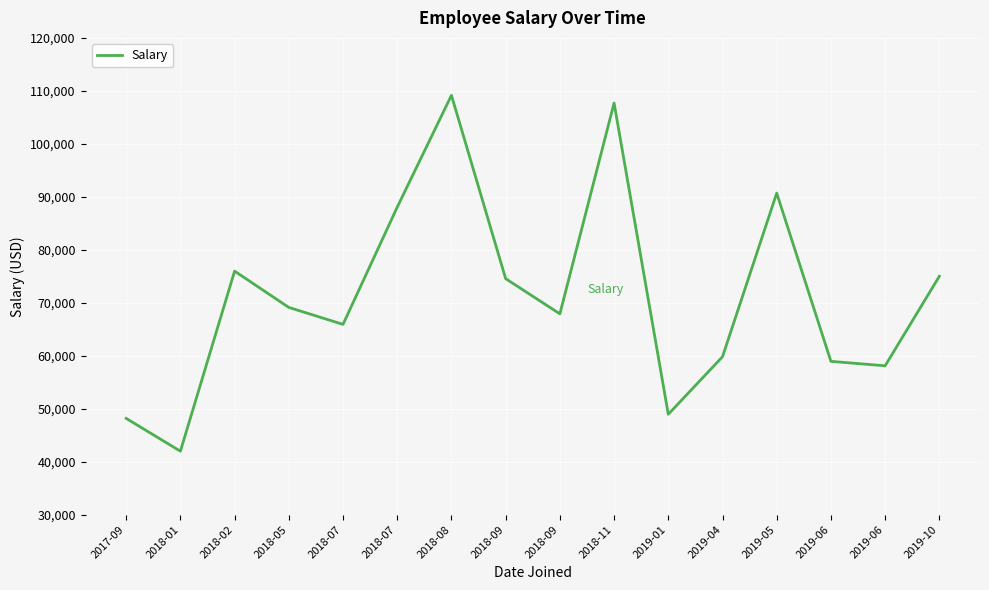

At which label is the value closest to 75570?

2018-02